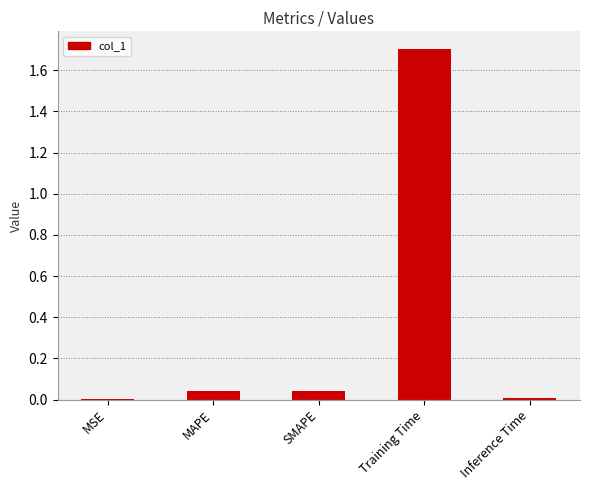

Is it true that the value at Training Time is 1.7?

True